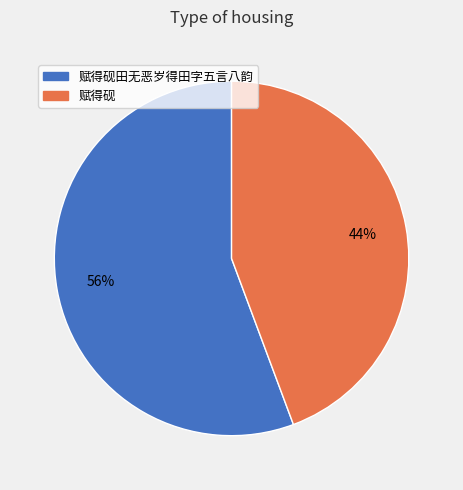

Which slice represents more than half of the pie?

赋得砚田无恶岁得田字五言八韵